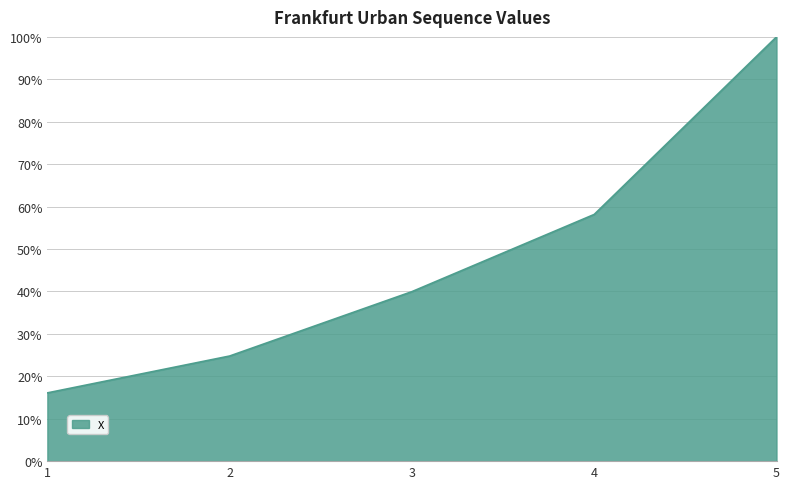

Reading right to left, what are all the values shown in this chart?

100.0	58.2	40.0	24.8	16.1